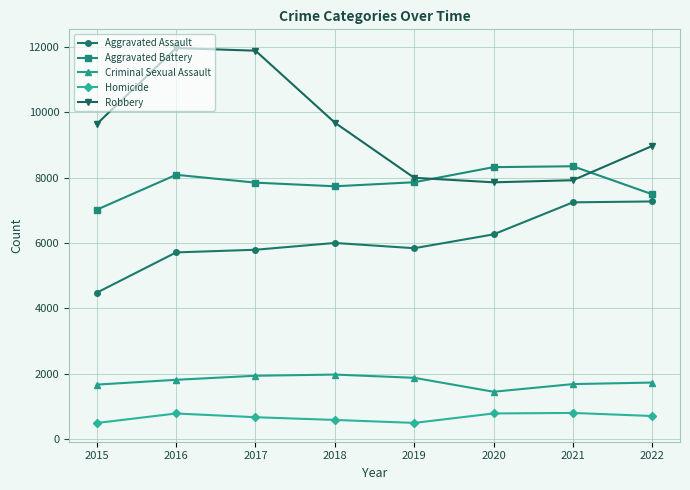

How many data points in Robbery are less than 9638?

4